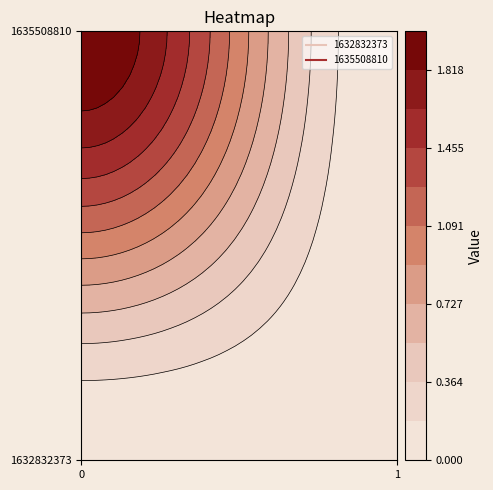

At 0, list the series in order from smallest to largest.

1632832373, 1635508810